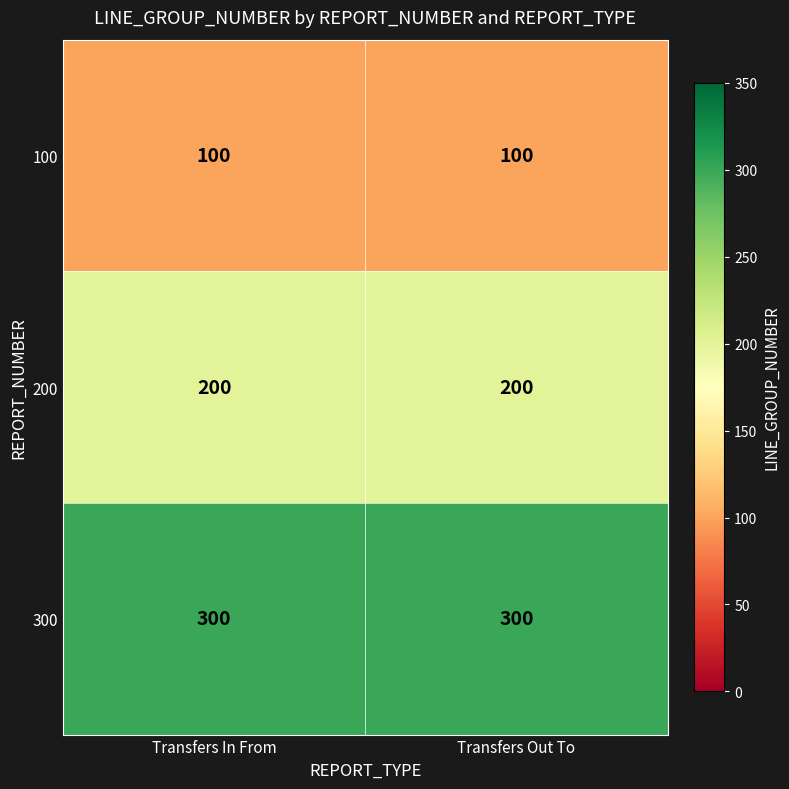

The value of 200 at Transfers Out To is 46. True or false?

False